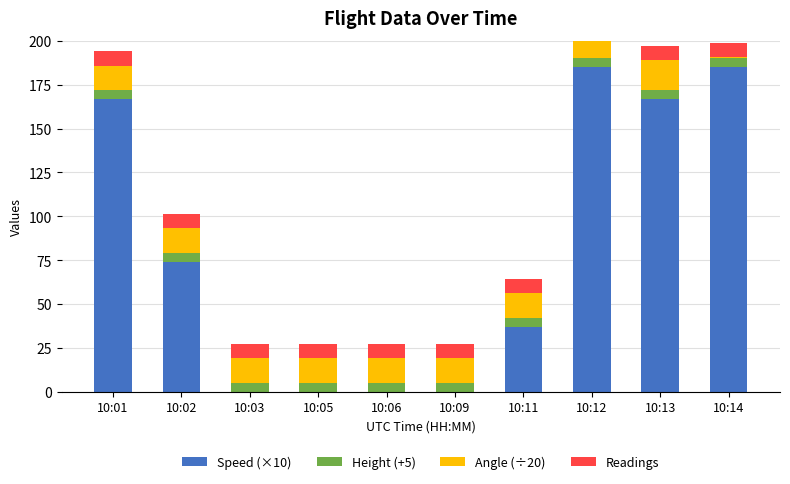

At which category is the sum across all series the highest?

10:12